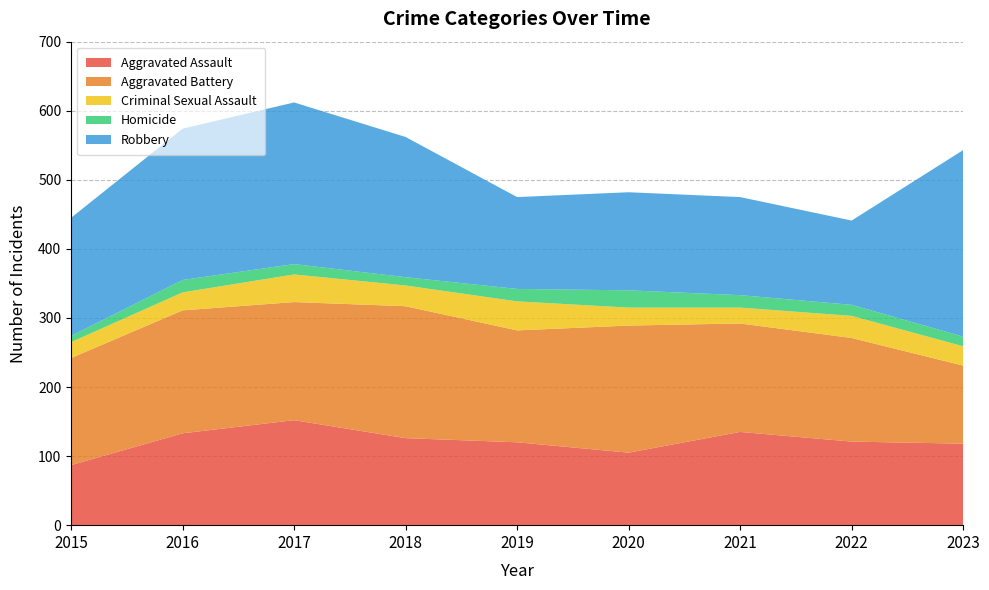

Reading right to left, list all the values displayed in this chart.

Aggravated Assault: 118	121	135	105	120	126	152	133	87
Aggravated Battery: 113	150	157	184	162	191	171	178	155
Criminal Sexual Assault: 28	32	23	26	42	30	40	26	23
Homicide: 14	16	18	25	18	12	15	18	9
Robbery: 270	122	142	142	133	203	234	219	171